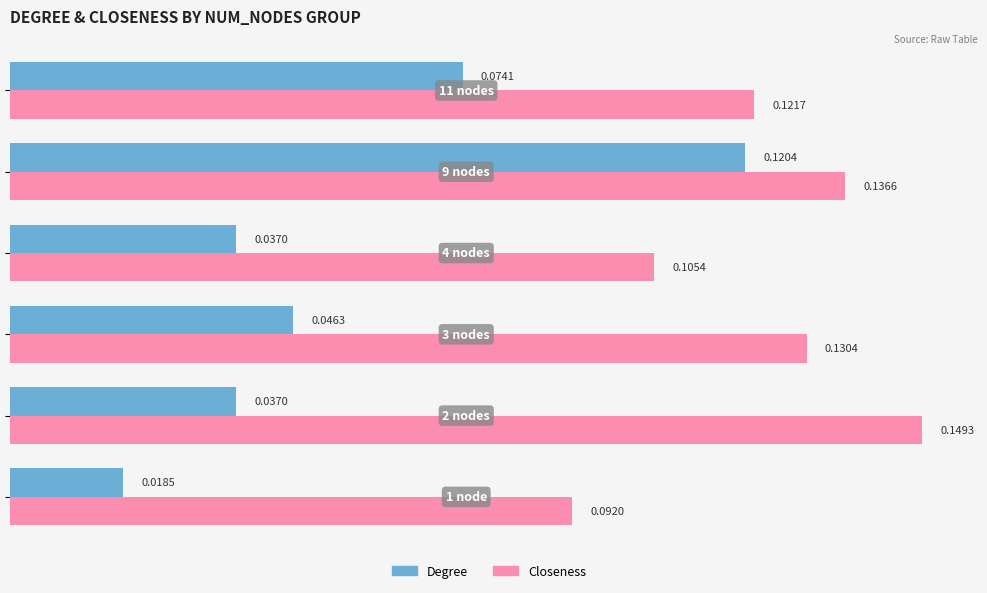

What is the sum of all Closeness values?

0.7